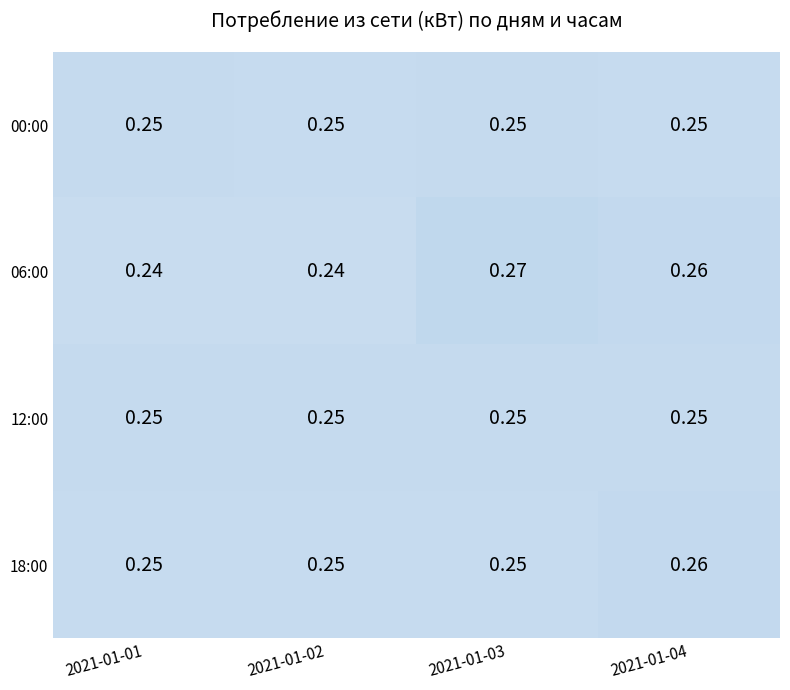

Rank the categories by 18:00 value from lowest to highest.

2021-01-01, 2021-01-02, 2021-01-03, 2021-01-04